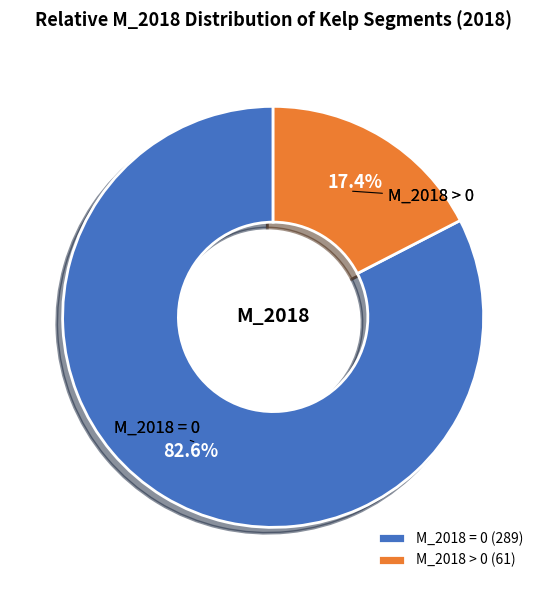

Count the number of slices in the pie.

2